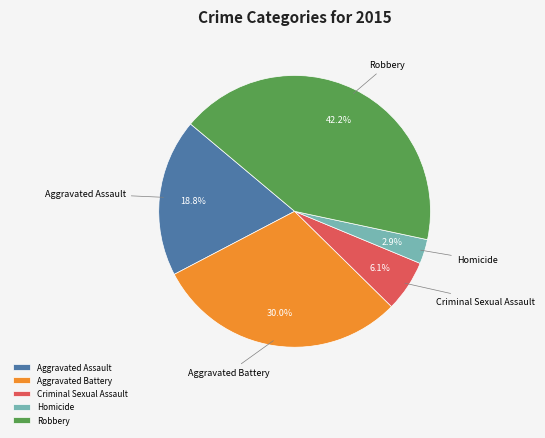

How much of the chart is everything except Aggravated Assault?

81.2%